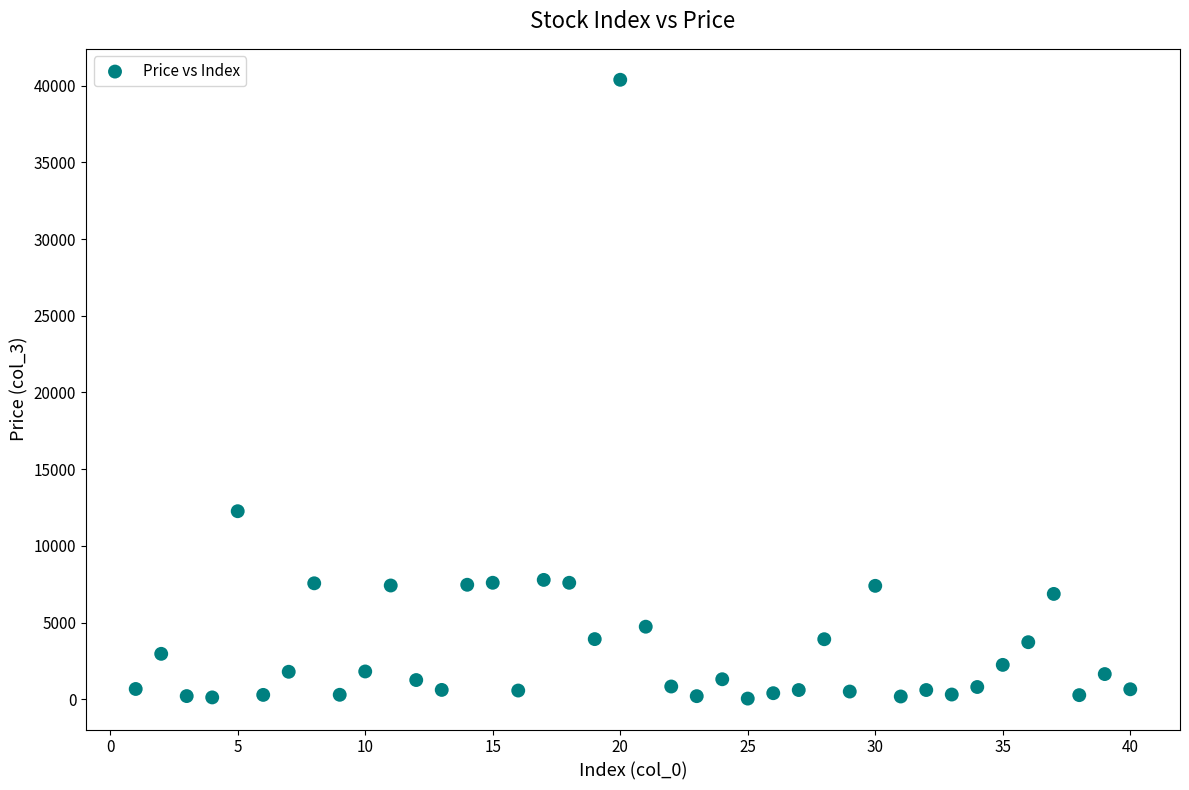

What Y value in the scatter plot is closest to 20215?

12263.4